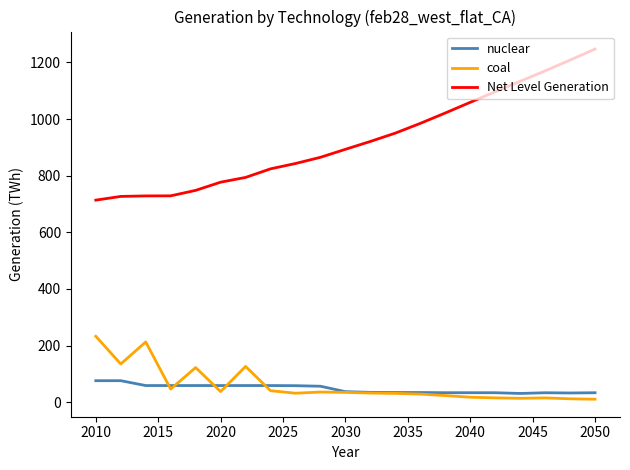

Which series has the widest spread of values?

Net Level Generation